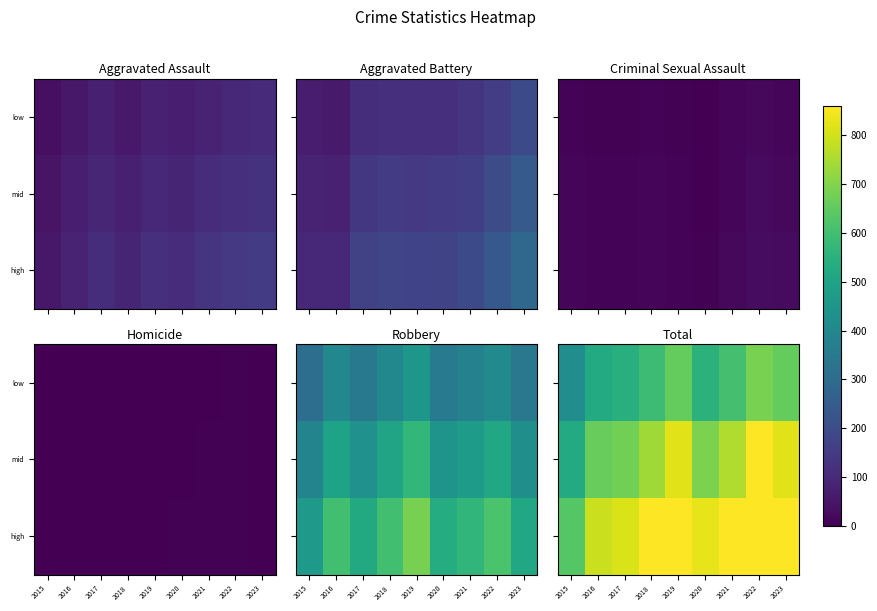

What is the difference between the second highest and minimum values in the high series?

354.0